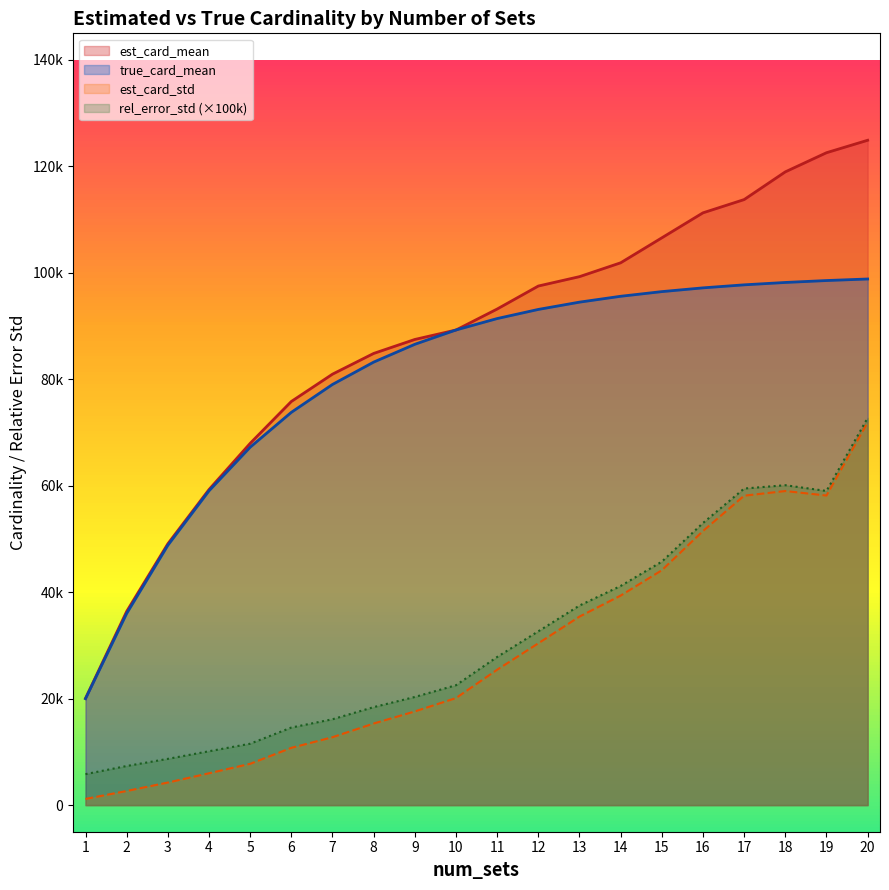

True or false: est_card_mean and est_card_std intersect in this chart.

False